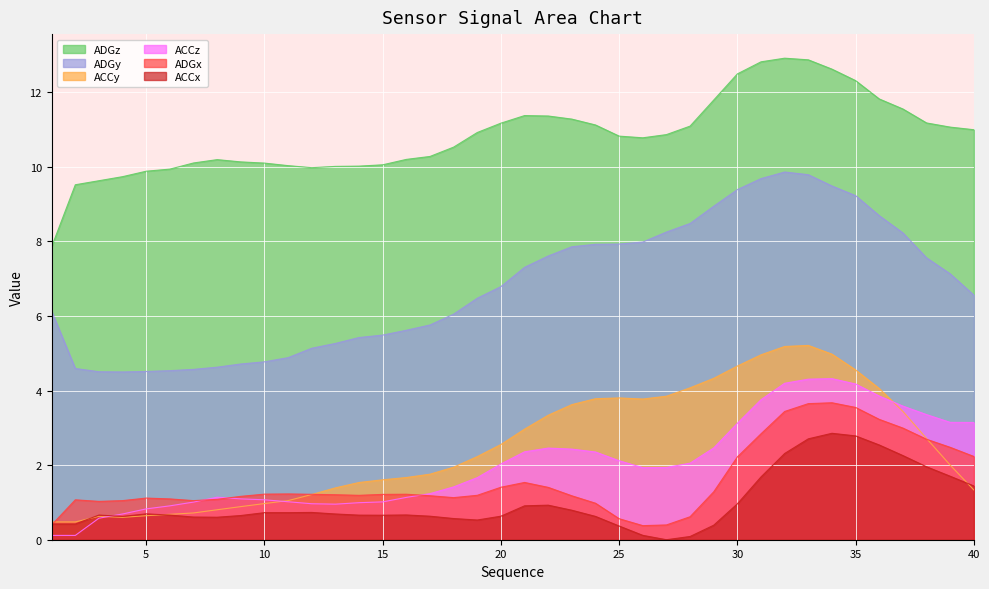

What is the value of the ACCx point at the 21st from the left?

0.9